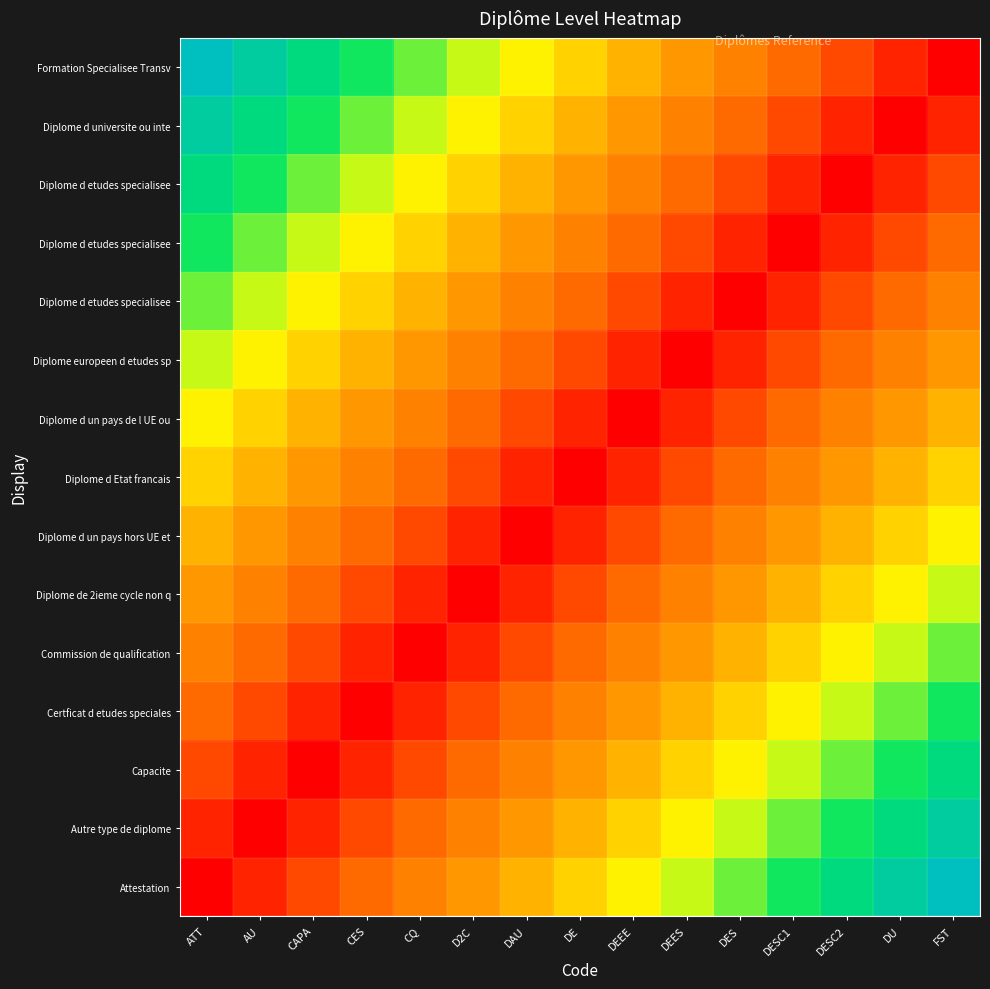

What is the maximum value shown in the chart?

1.0